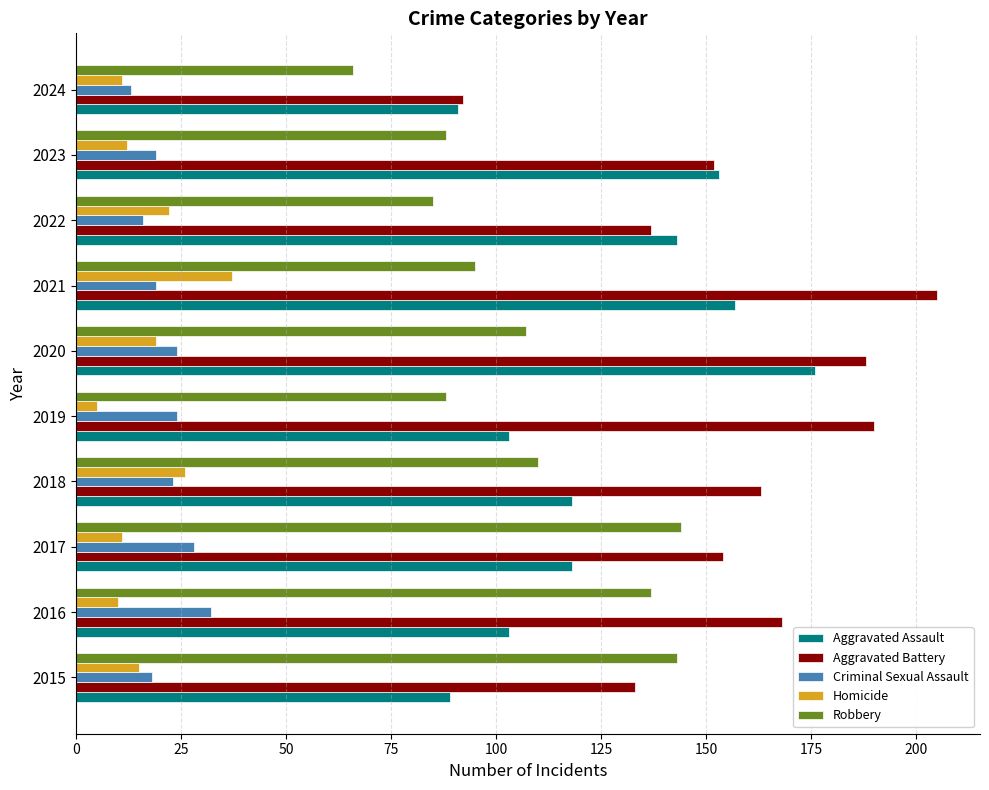

How many series are shown in this chart?

5